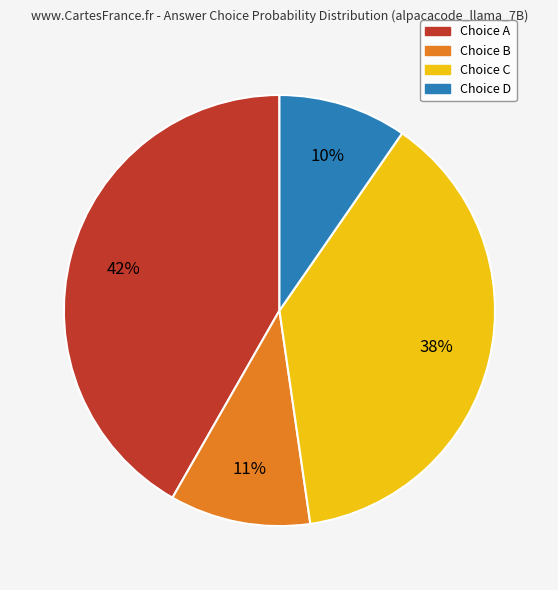

To the nearest percent, what is the difference between the largest and smallest slice percentages?

32%